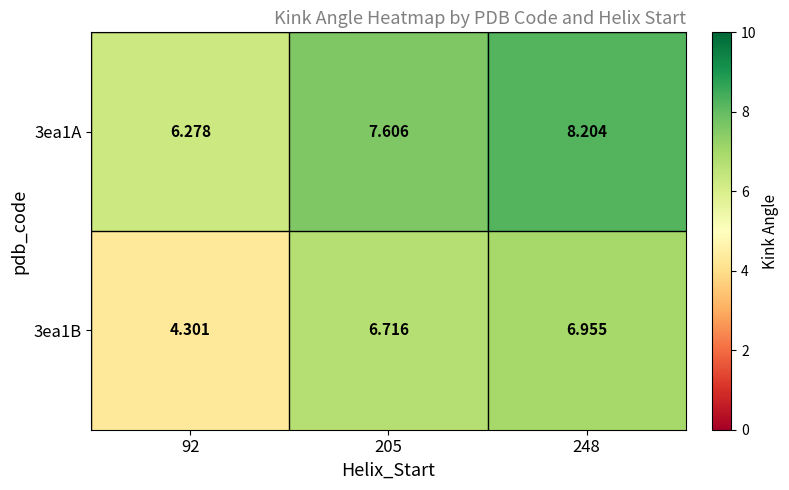

Is the value of 3ea1B at 205 greater than the value of 3ea1A at 92?

Yes